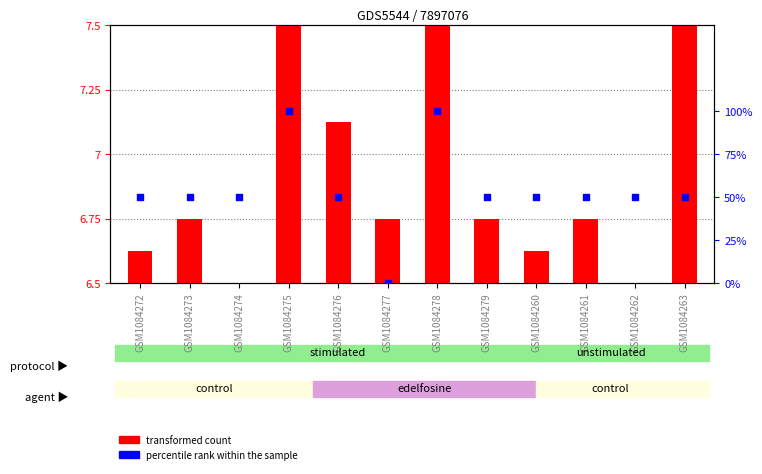

Is the value of transformed count at GSM1084260 greater than the value of percentile rank within the sample at GSM1084262?

No